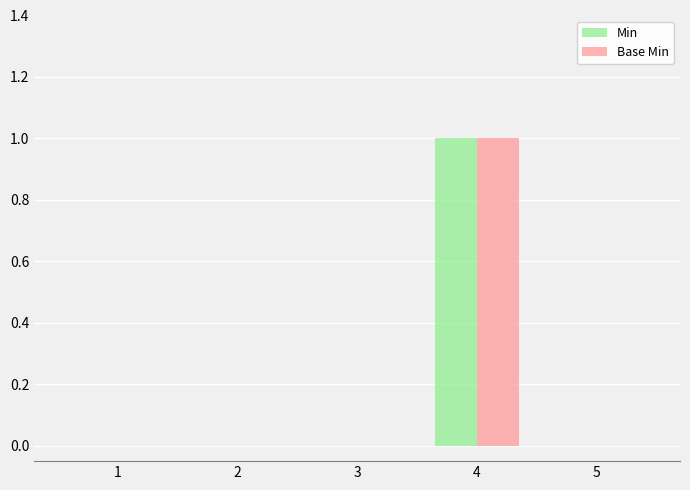

What is the greatest value displayed?

1